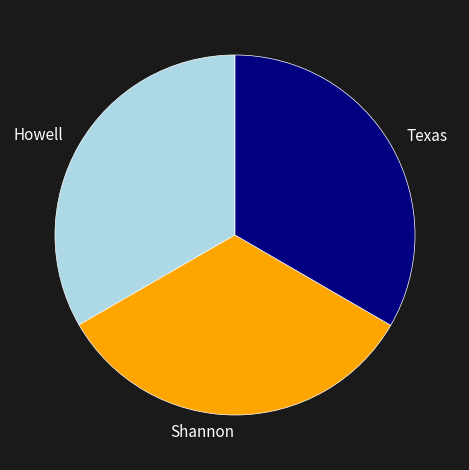

Is the sum of Shannon and Texas greater than half?

Yes